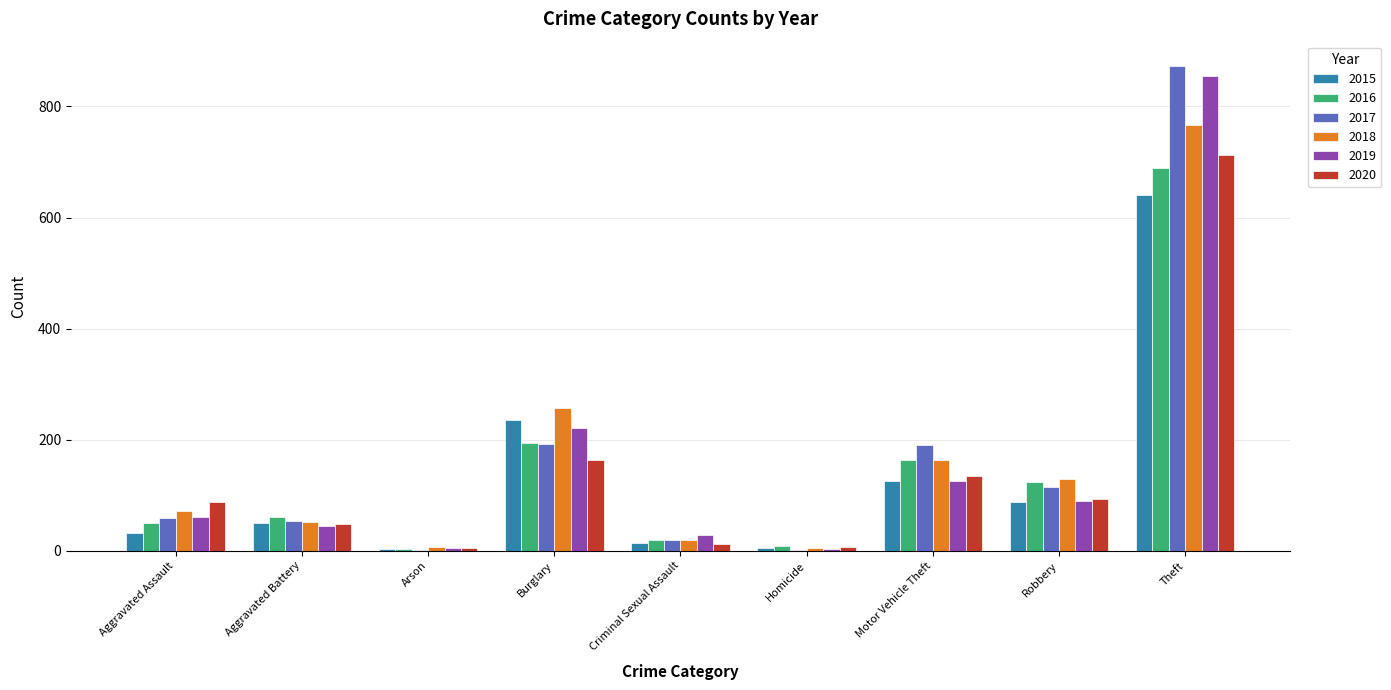

Does the chart contain stacked bars?

No